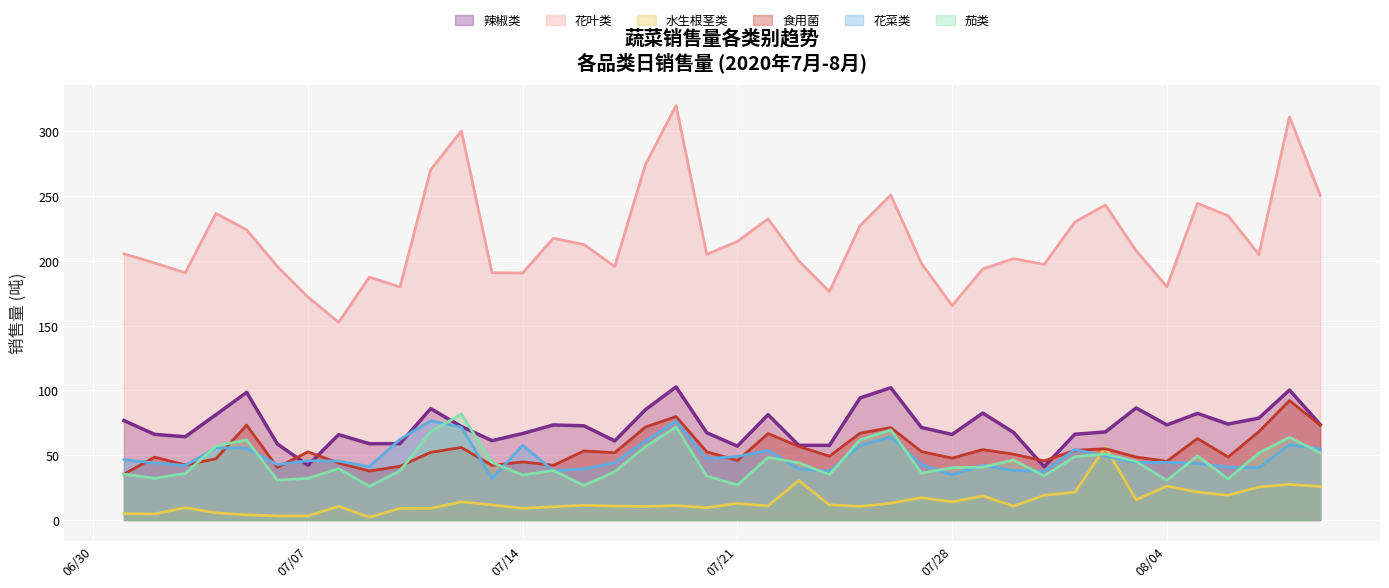

Which series has the widest spread of values?

花叶类